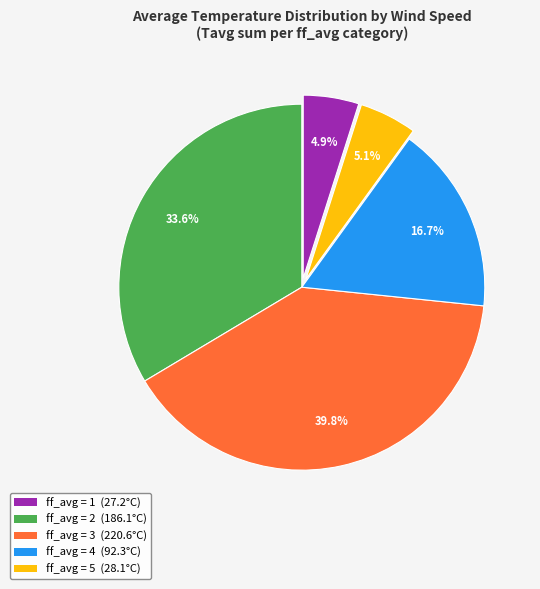

To the nearest percent, what is the difference between the largest and smallest slice percentages?

35%